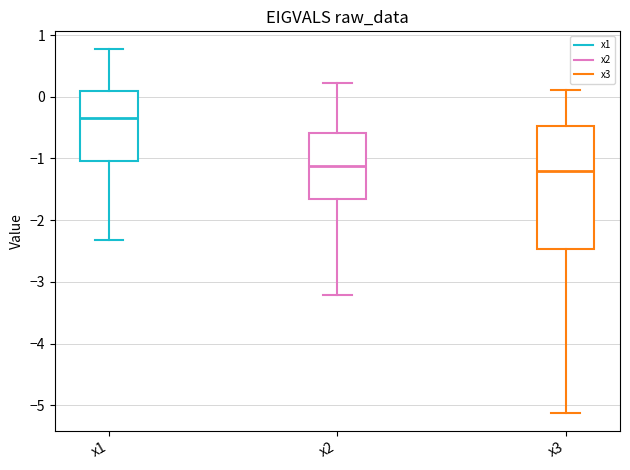

Comparing the boxes themselves (not the whiskers), which one is the tallest?

x3